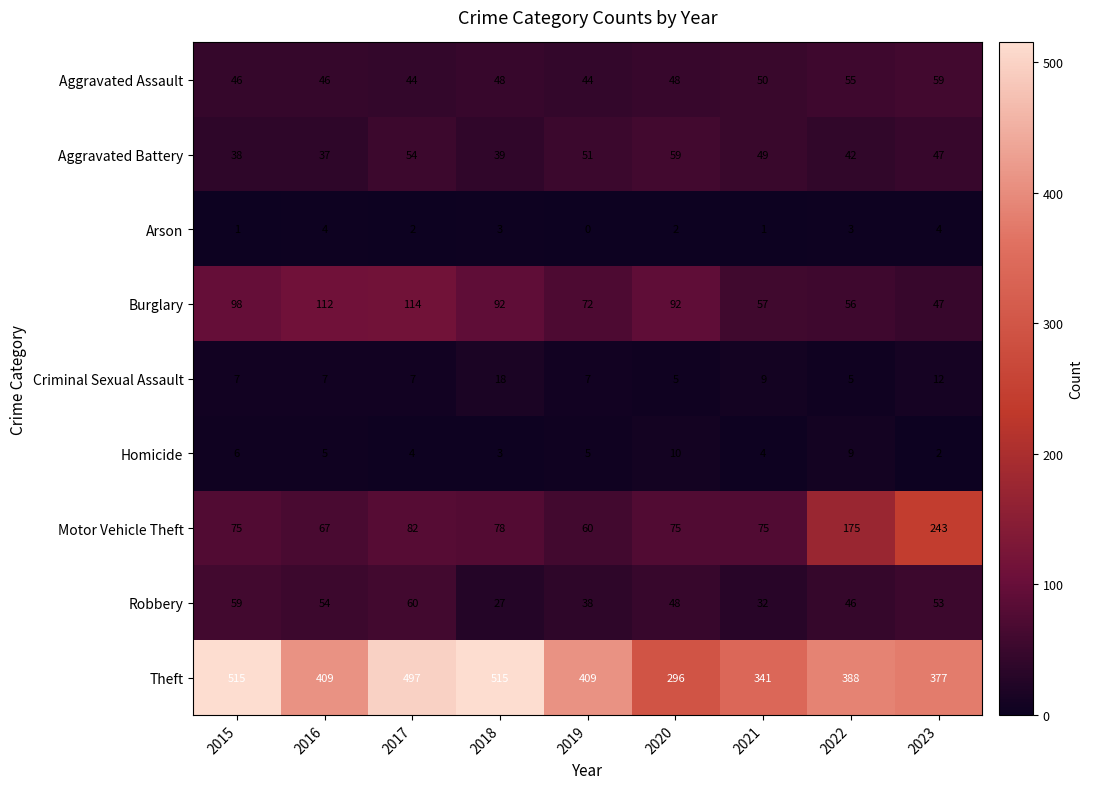

What is the difference between the Motor Vehicle Theft values at 2018 and 2023?

165